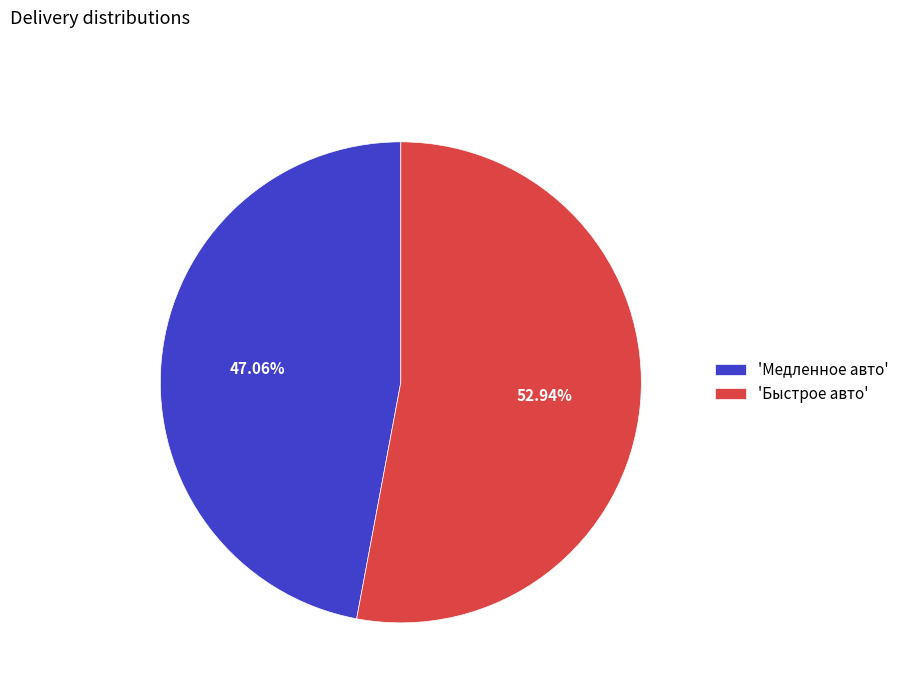

Which category accounts for the majority?

'Быстрое авто'